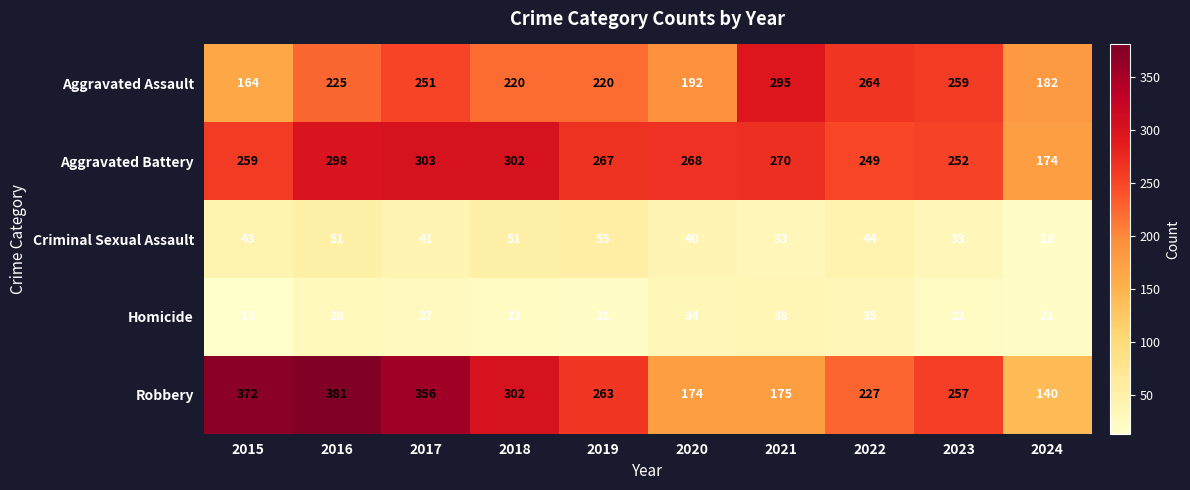

What is the smallest value displayed?

13